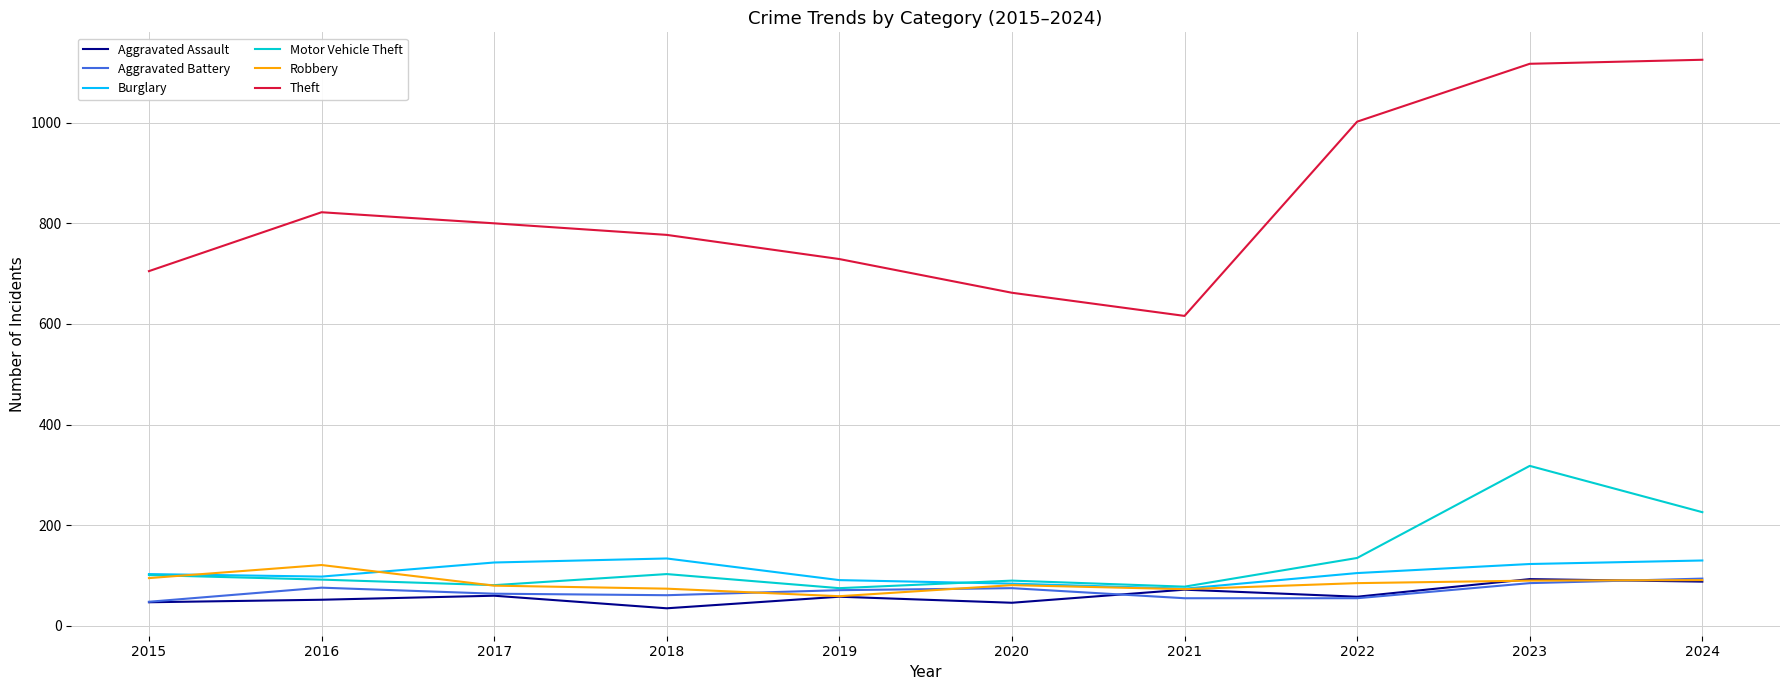

True or false: Theft and Aggravated Assault cross at least once.

False